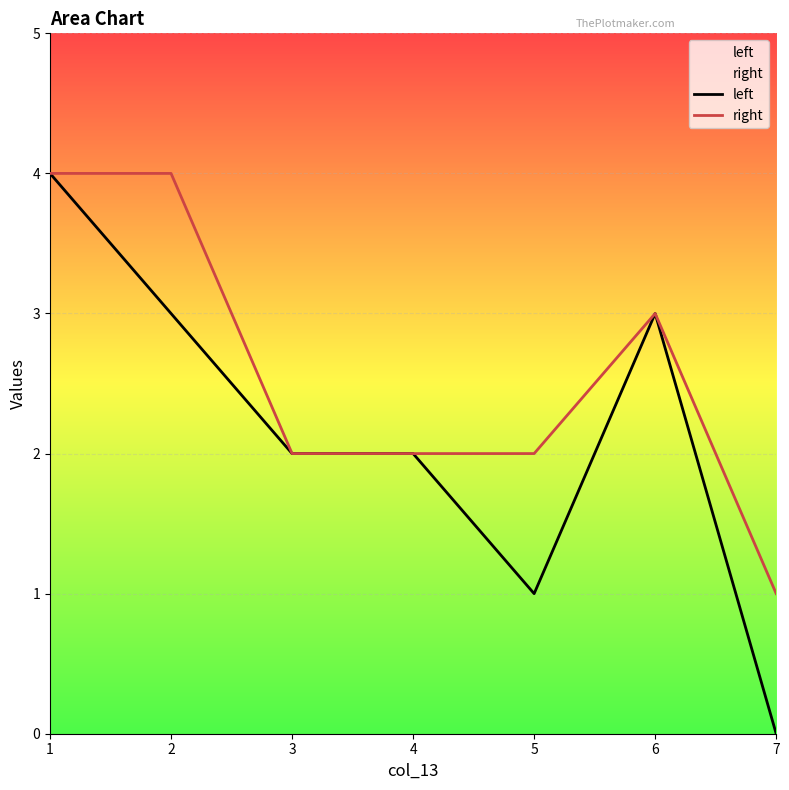

What is the difference between the second highest and minimum values in the left series?

3